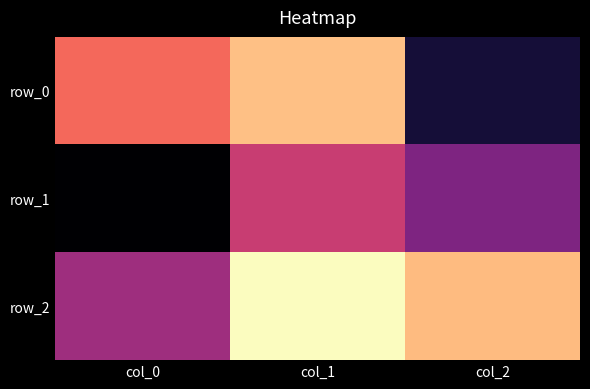

Is the value of row_2 at col_2 greater than the value of row_0 at col_2?

Yes